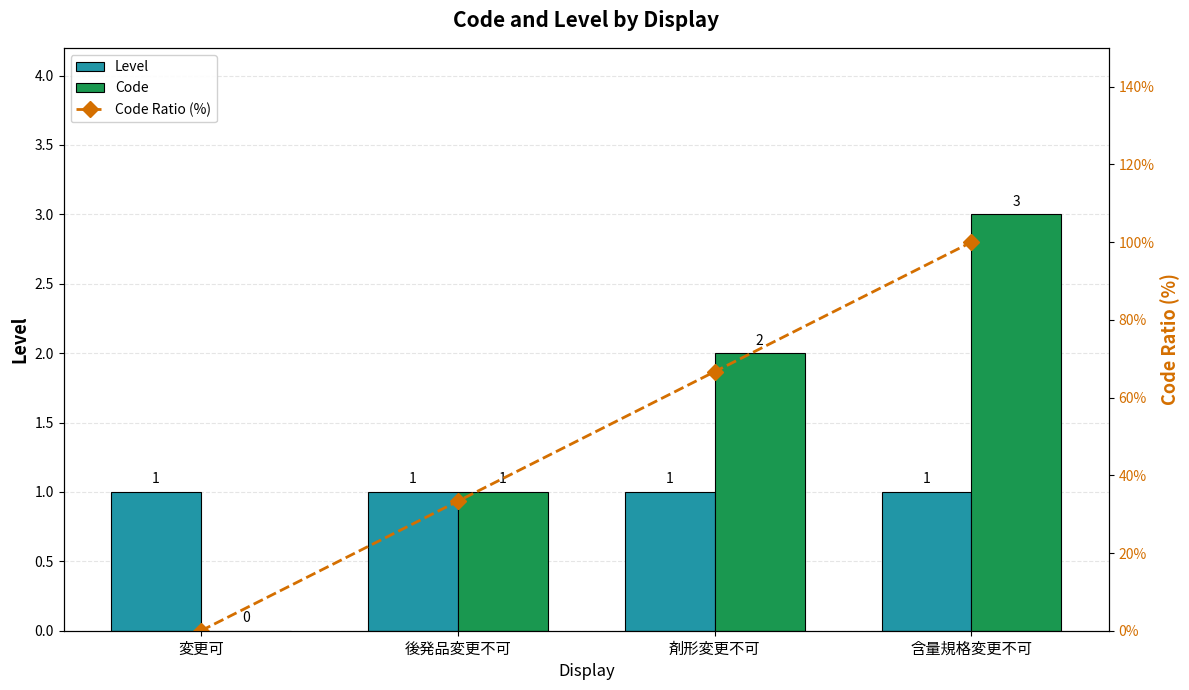

How many distinct data groups are displayed?

3